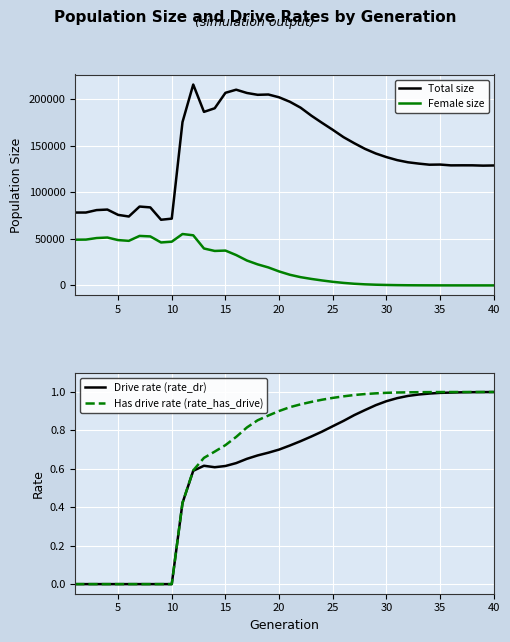

Reading left to right, list all the values displayed in this chart.

Total size: 78181.0	78200.0	80820.0	81381.0	75684.0	73929.0	84614.0	83710.0	70441.0	71637.0	175271.0	215533.0	186209.0	190071.0	206655.0	210003.0	206488.0	204518.0	204840.0	201824.0	197064.0	190713.0	182158.0	174419.0	166935.0	159081.0	152576.0	146510.0	141566.0	137668.0	134427.0	132116.0	130707.0	129517.0	129678.0	128795.0	128853.0	128839.0	128512.0	128692.0
Female size: 49049.0	49154.0	50814.0	51367.0	48629.0	47826.0	53100.0	52570.0	46072.0	46913.0	55136.0	53773.0	39605.0	36980.0	37368.0	32563.0	26706.0	22569.0	19271.0	14979.0	11425.0	8849.0	6958.0	5308.0	3848.0	2684.0	1769.0	1147.0	742.0	470.0	281.0	158.0	97.0	57.0	33.0	18.0	10.0	5.0	1.0	0.0
Drive rate (rate_dr): 0.0	0.0	0.0	0.0	0.0	0.0	0.0	0.0	0.0	0.0	0.4	0.6	0.6	0.6	0.6	0.6	0.7	0.7	0.7	0.7	0.7	0.7	0.8	0.8	0.8	0.8	0.9	0.9	0.9	1.0	1.0	1.0	1.0	1.0	1.0	1.0	1.0	1.0	1.0	1.0
Has drive rate (rate_has_drive): 0.0	0.0	0.0	0.0	0.0	0.0	0.0	0.0	0.0	0.0	0.4	0.6	0.7	0.7	0.7	0.8	0.8	0.9	0.9	0.9	0.9	0.9	0.9	1.0	1.0	1.0	1.0	1.0	1.0	1.0	1.0	1.0	1.0	1.0	1.0	1.0	1.0	1.0	1.0	1.0